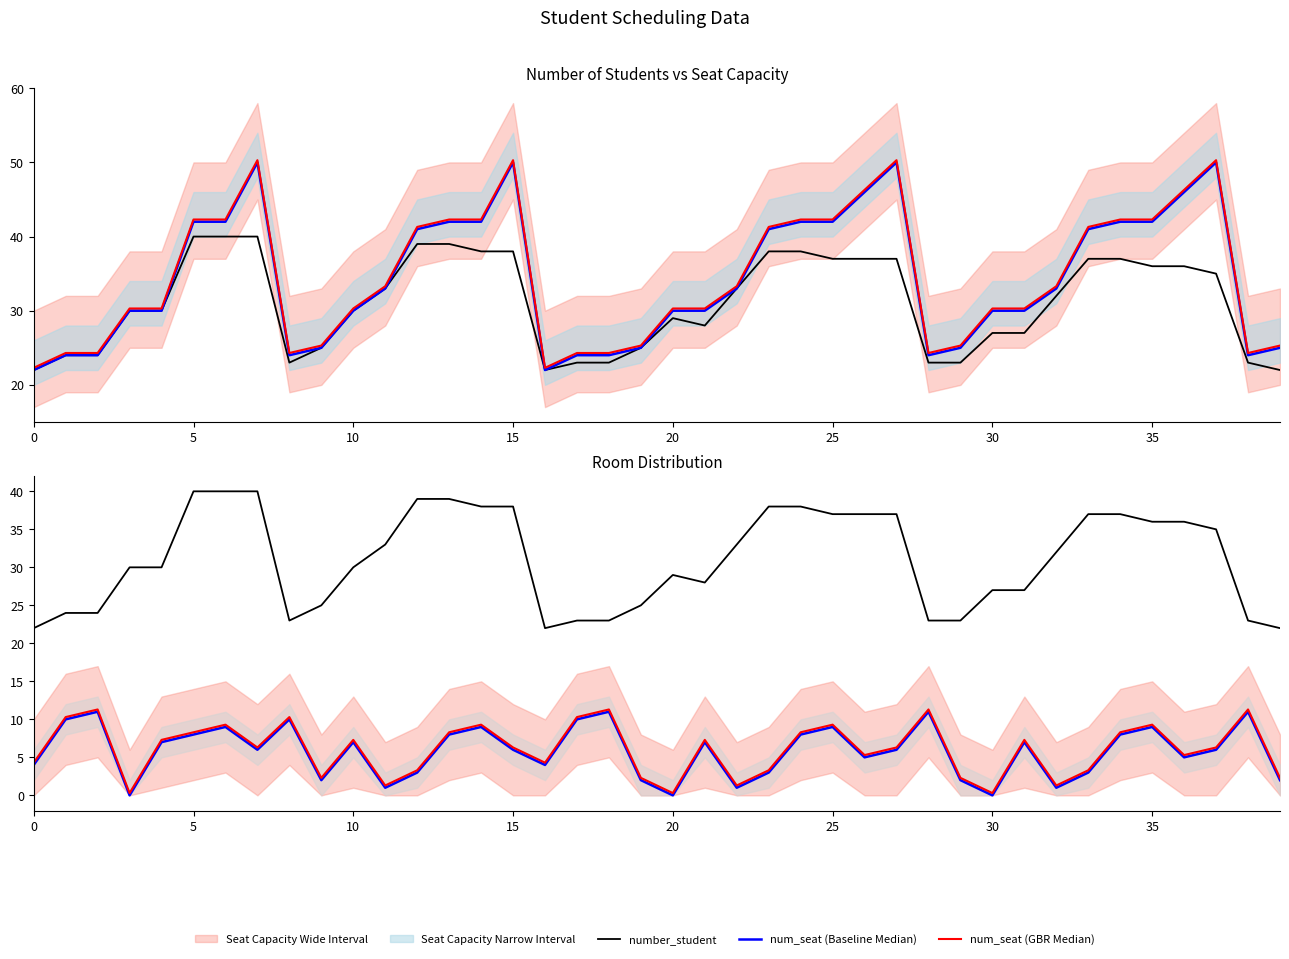

How many values in rooms (Baseline Median) are above zero?

37